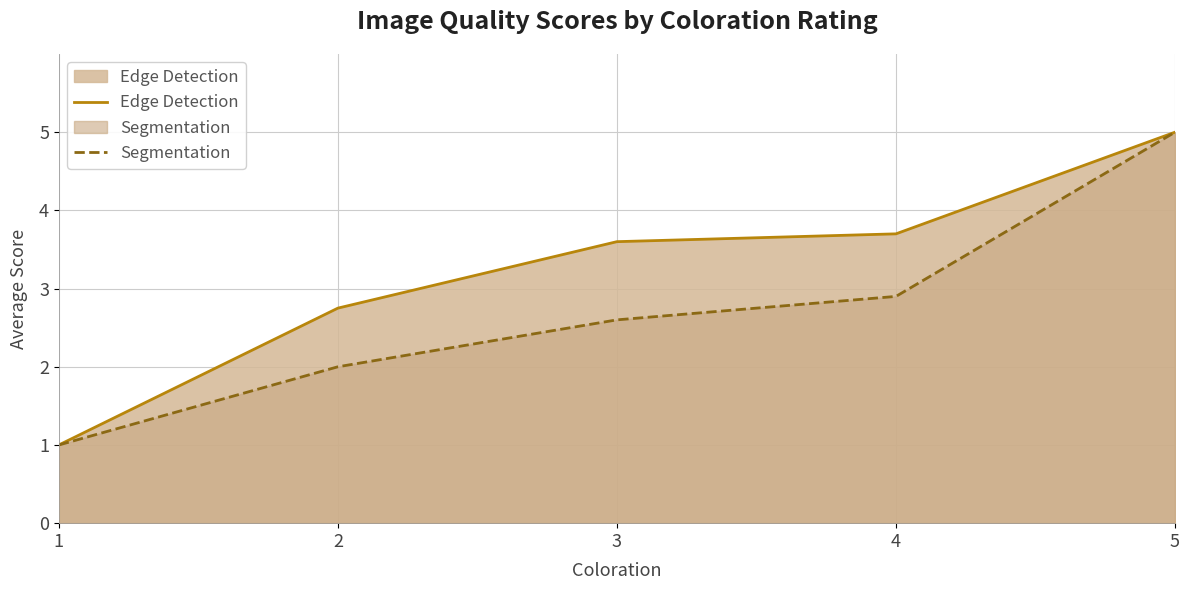

Does the chart have visible grid lines?

Yes